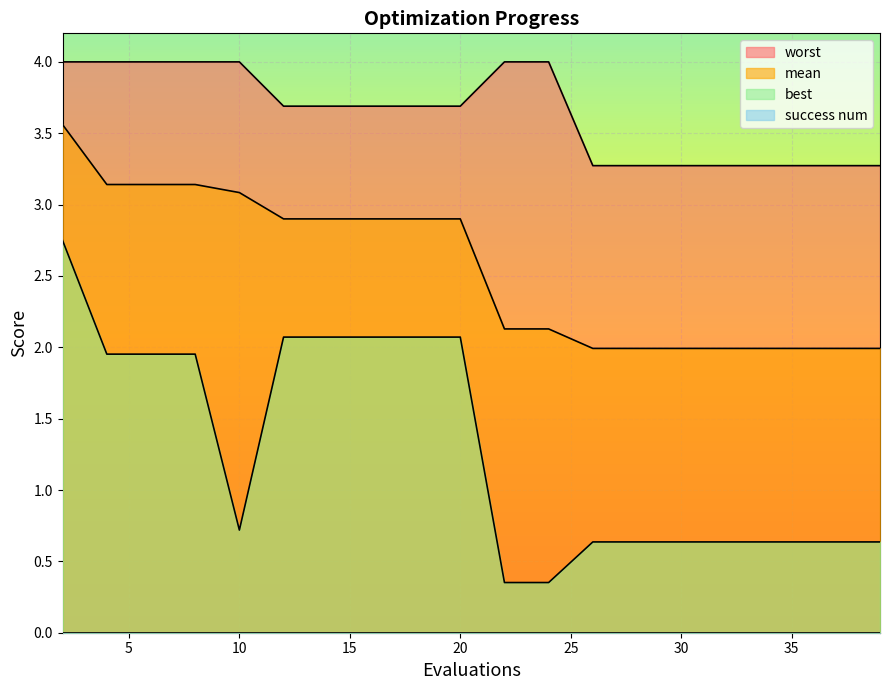

True or false: worst and mean intersect in this chart.

False